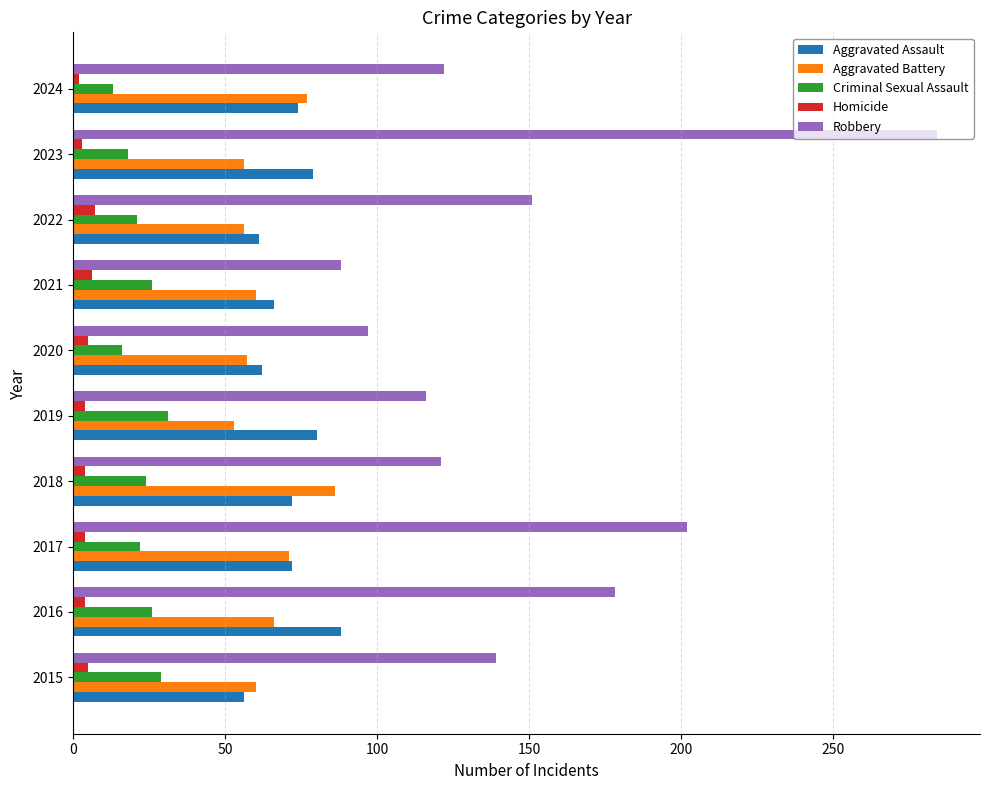

What is the average value of the Aggravated Battery series?

64